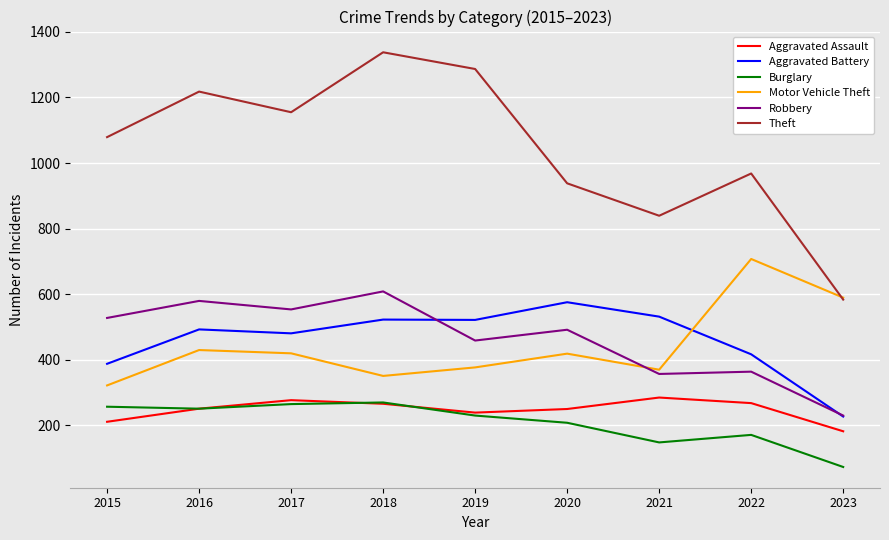

What is the average value of the Theft series?

1045